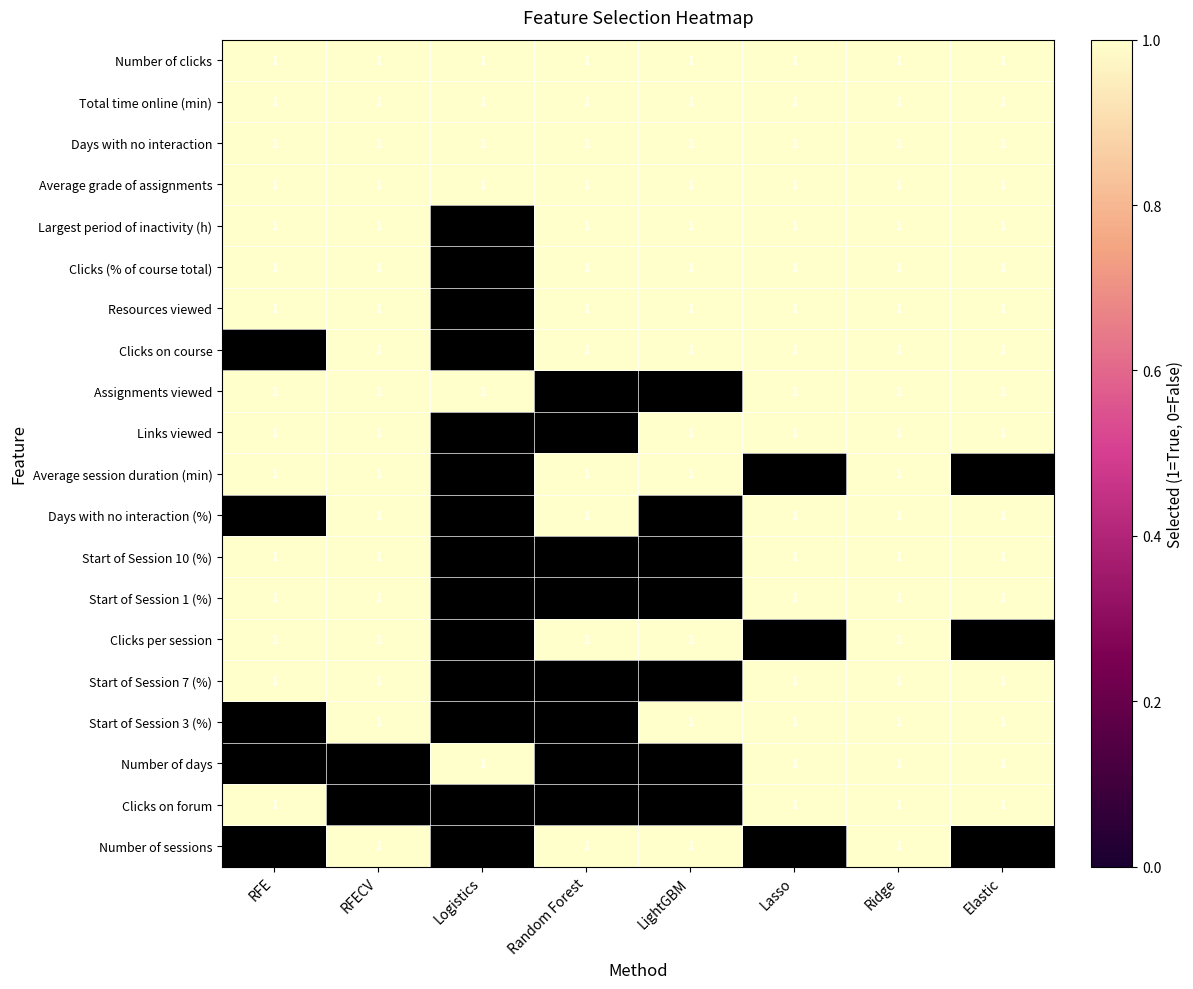

What is the maximum value shown in the chart?

1